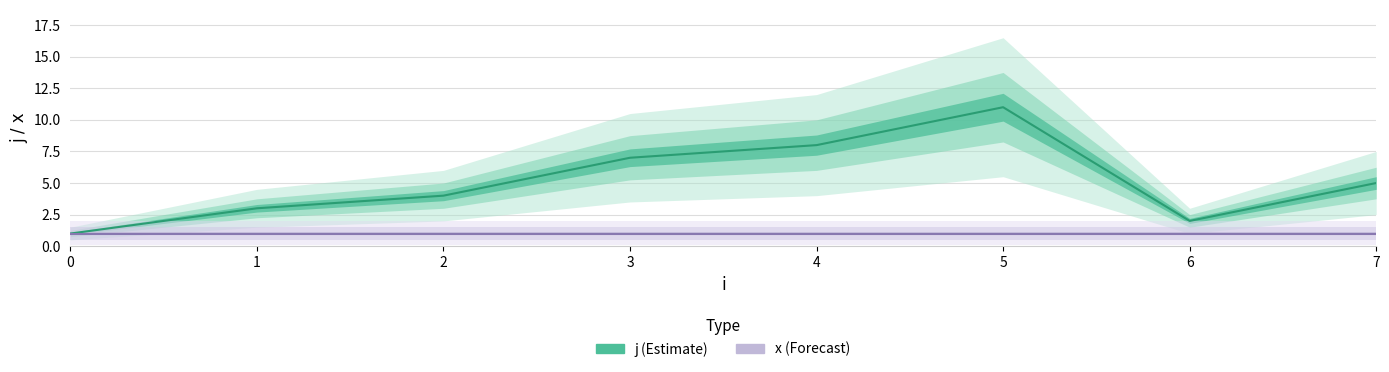

At which label is the value closest to 6?

3